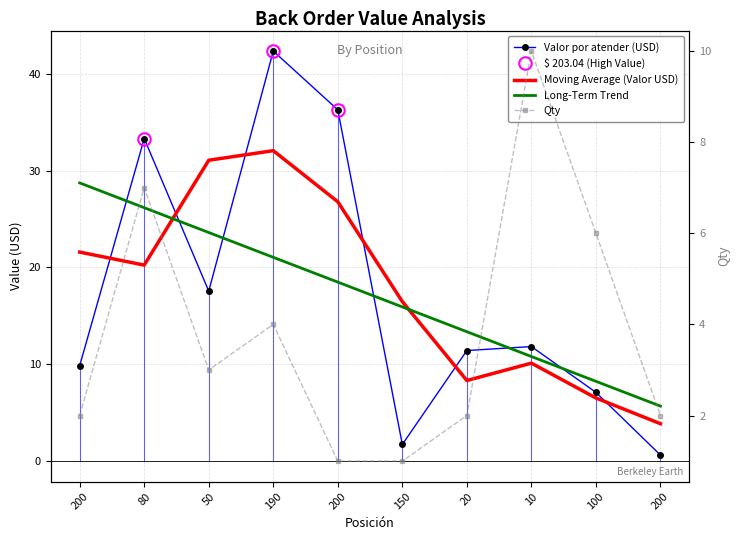

What is the difference between the second highest and minimum values in the Long-Term Trend series?

20.5